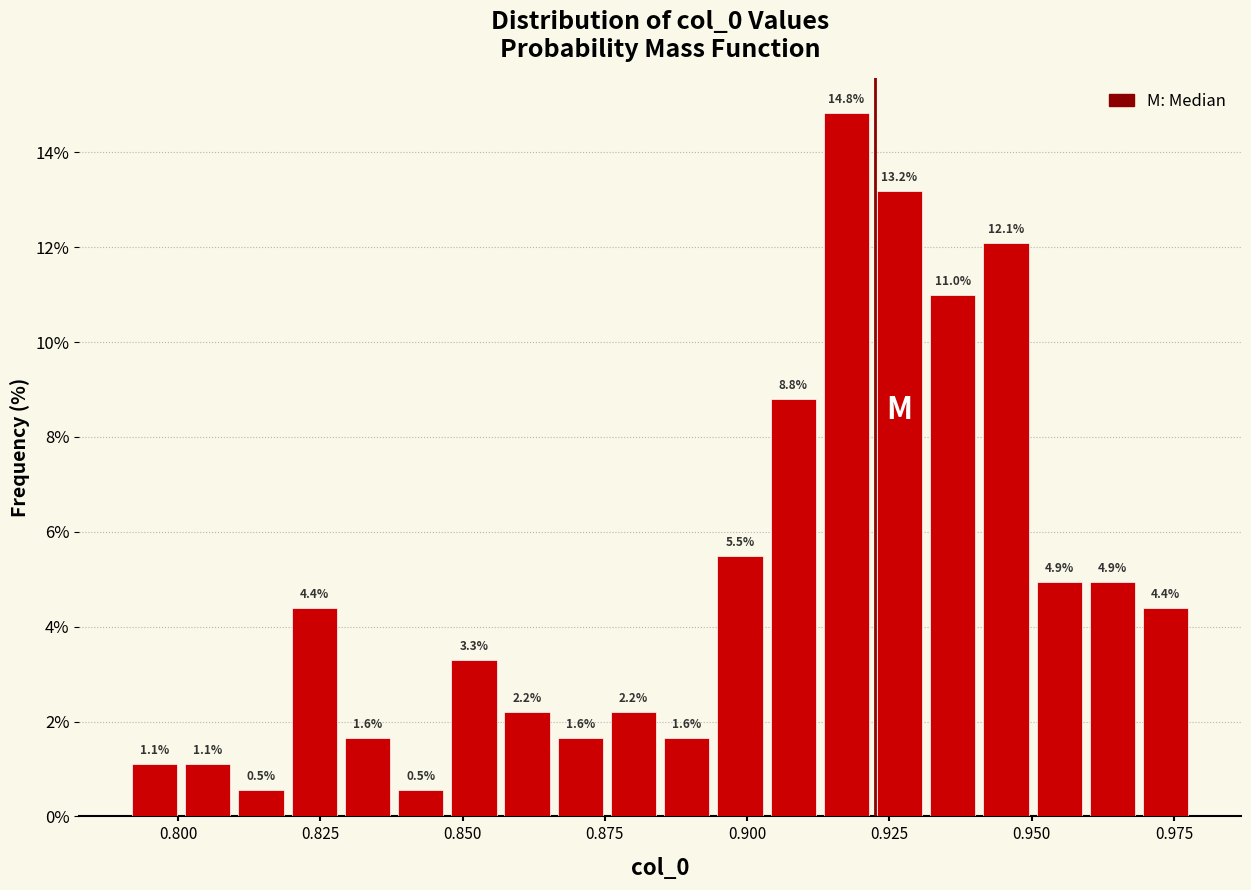

Around what value on the x-axis is the tallest bar? Give the approximate position of its centre, as read against the axis.

0.915